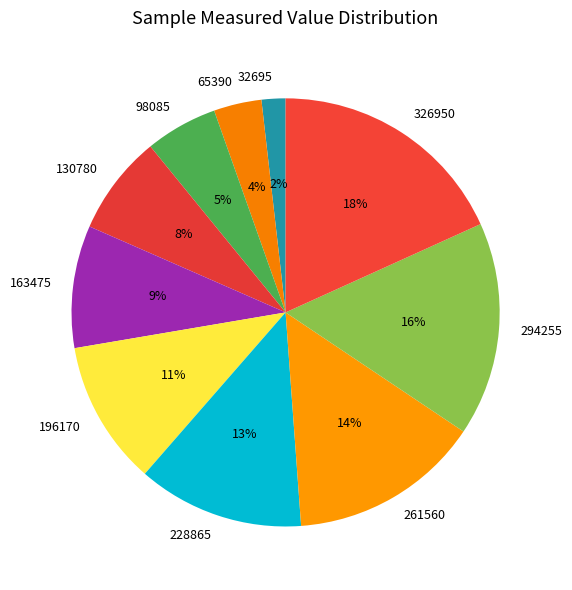

Which has a higher value, 65390 or 196170?

196170